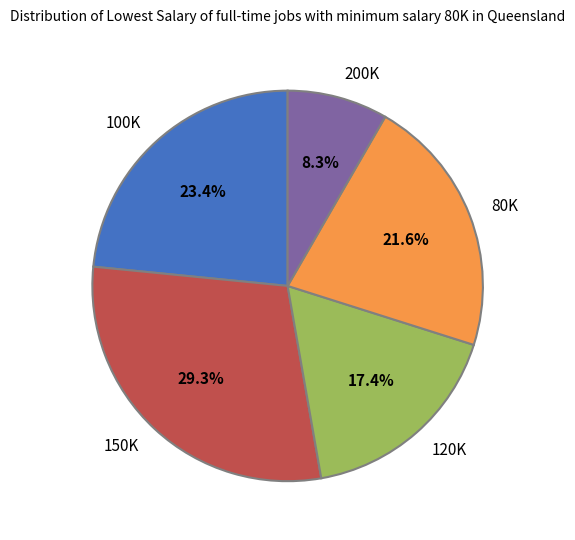

Count the number of slices in the pie.

5